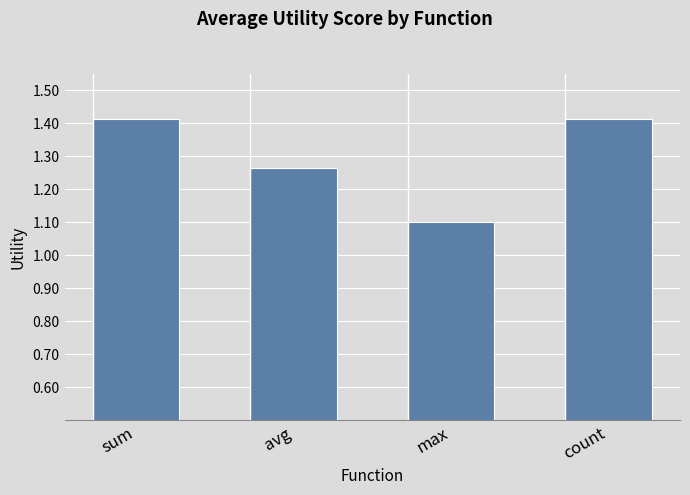

Is it true that the value at max is 1.1?

True